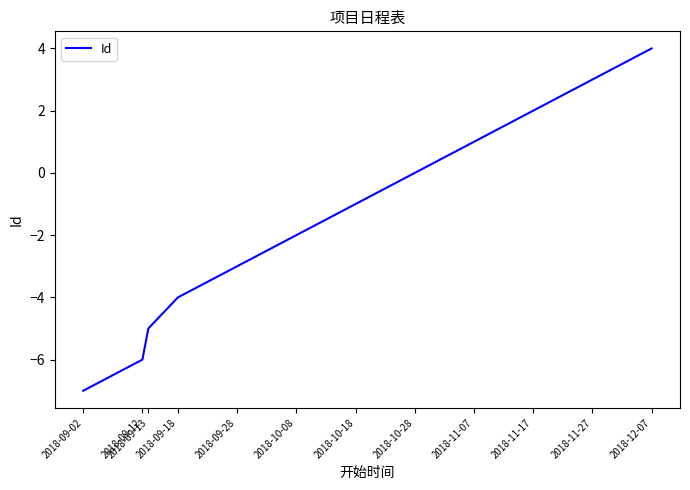

List the labels in order of value, smallest first.

2018-09-02, 2018-09-12, 2018-09-13, 2018-09-18, 2018-09-28, 2018-10-08, 2018-10-18, 2018-10-28, 2018-11-07, 2018-11-17, 2018-11-27, 2018-12-07